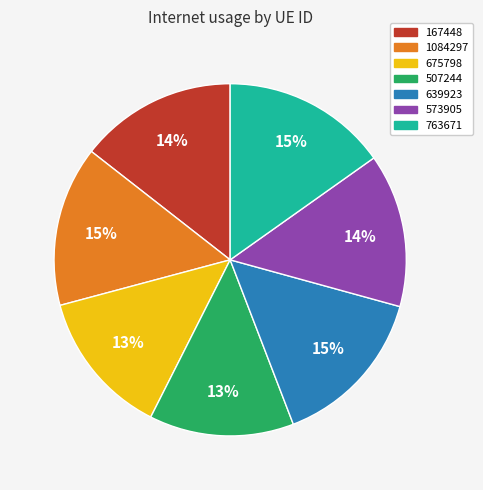

Count the number of slices in the pie.

7